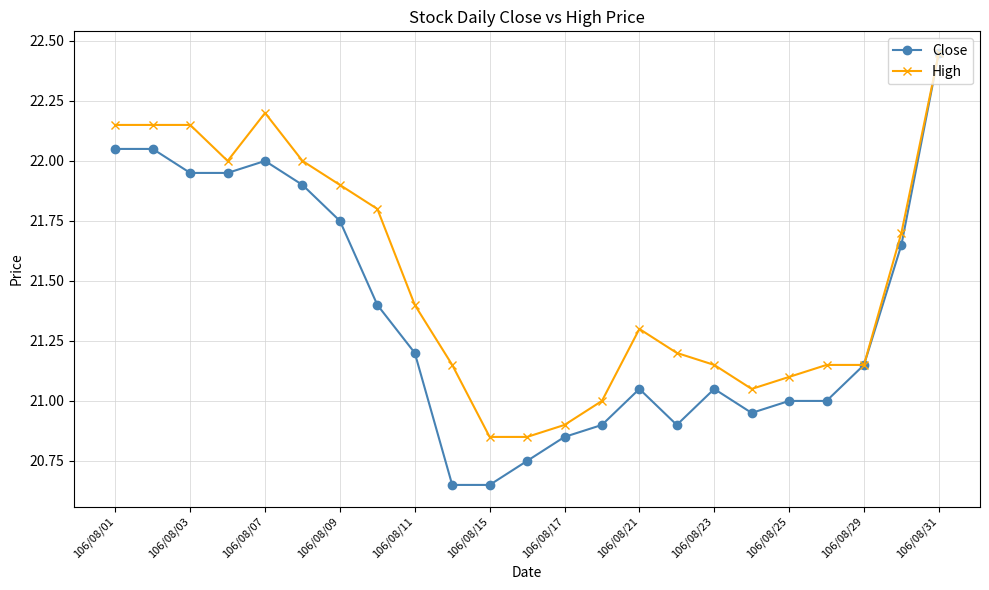

True or false: Close has more than 0 interior local peaks.

True